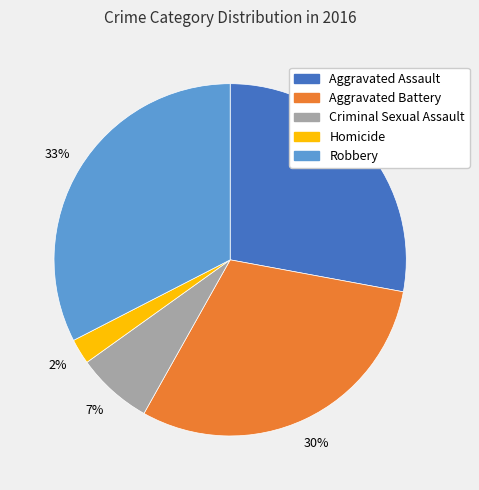

What is the largest slice in the pie chart?

Robbery